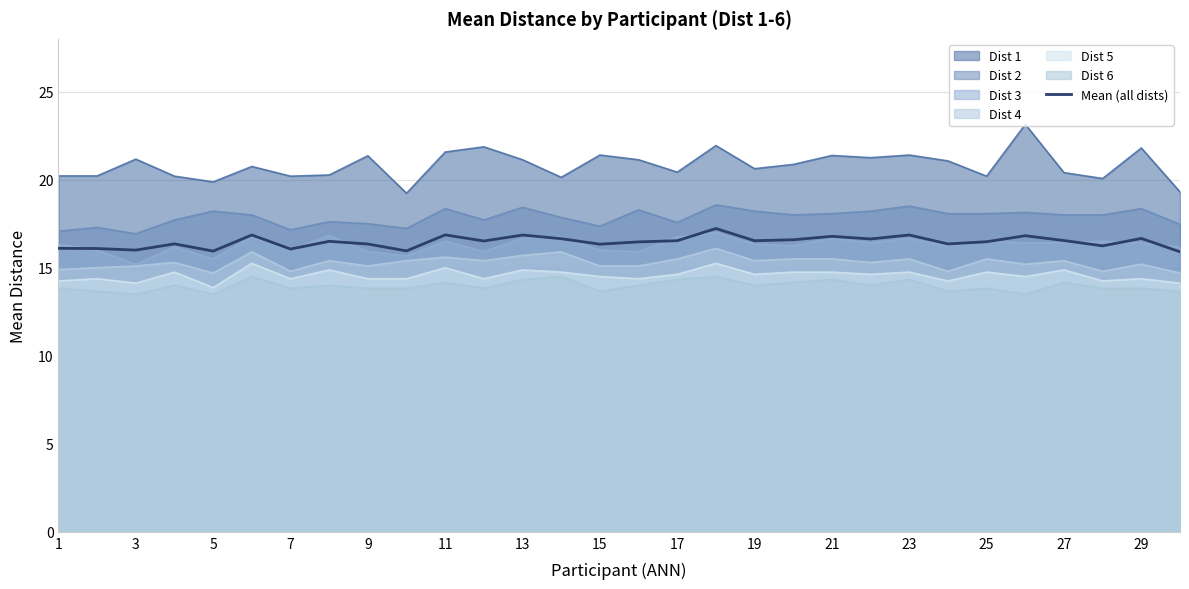

What is the smallest value displayed?

13.5